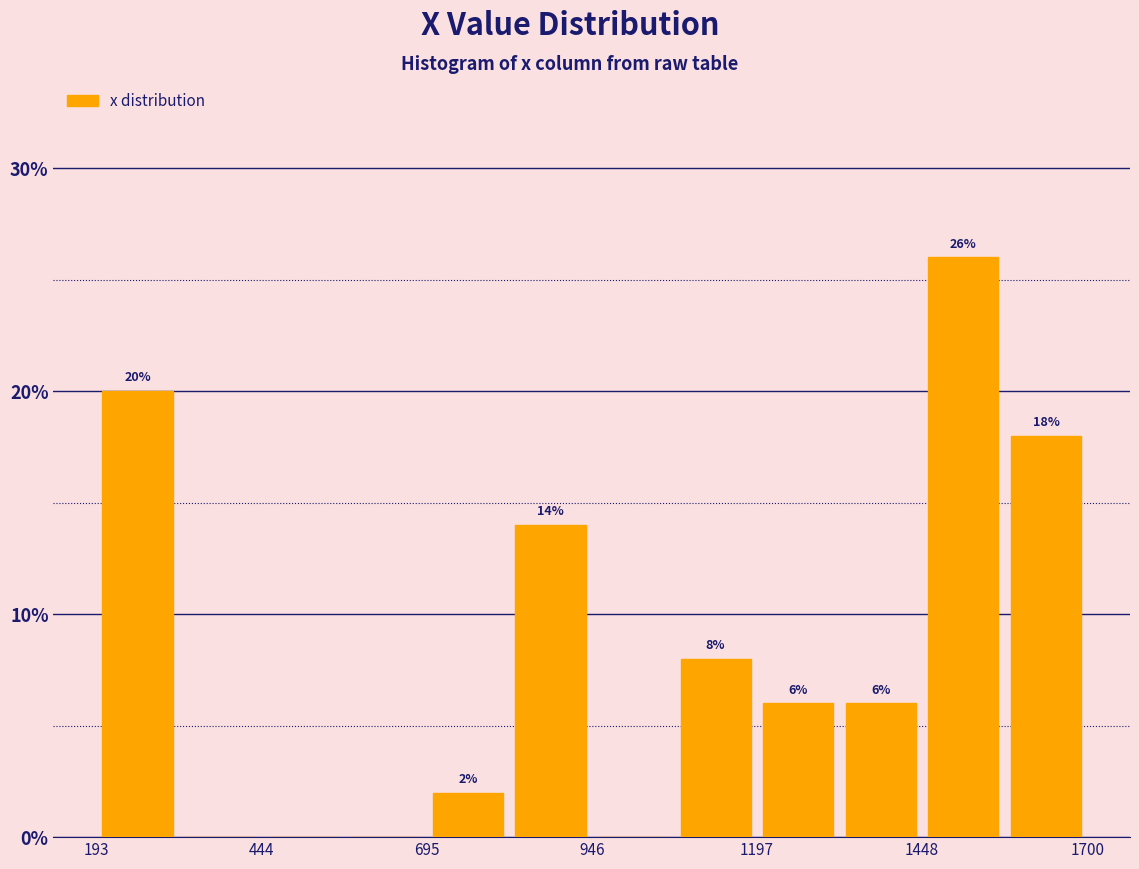

Around what value on the x-axis is the tallest bar? Give the approximate position of its centre, as read against the axis.

1500